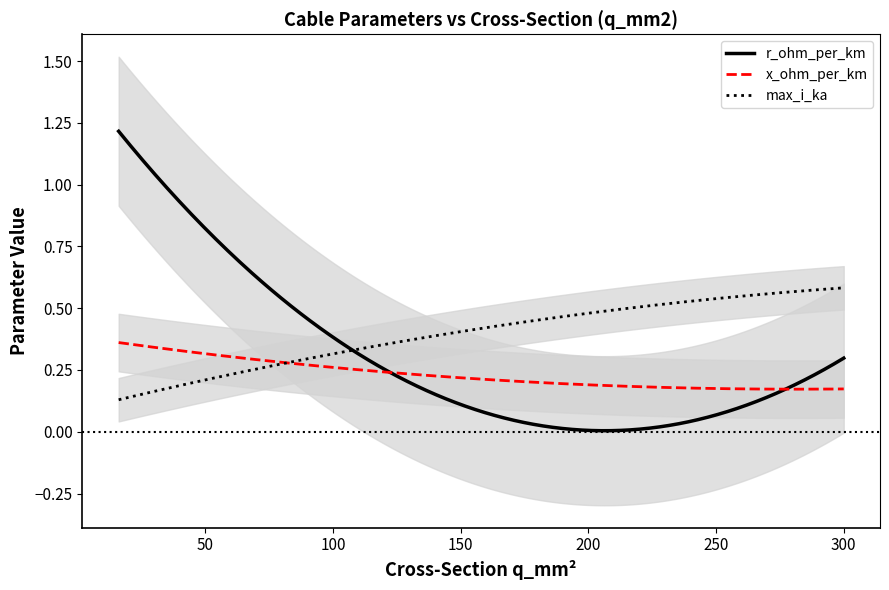

Which series has the widest spread of values?

r_ohm_per_km